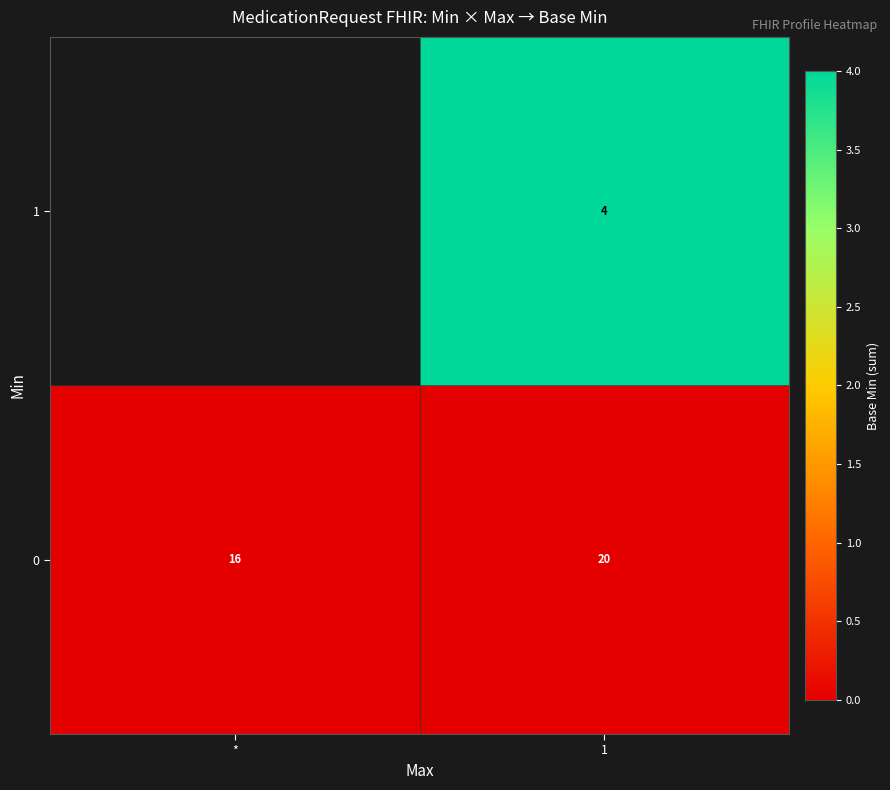

Is it true that 0 equals 20 at 1?

True